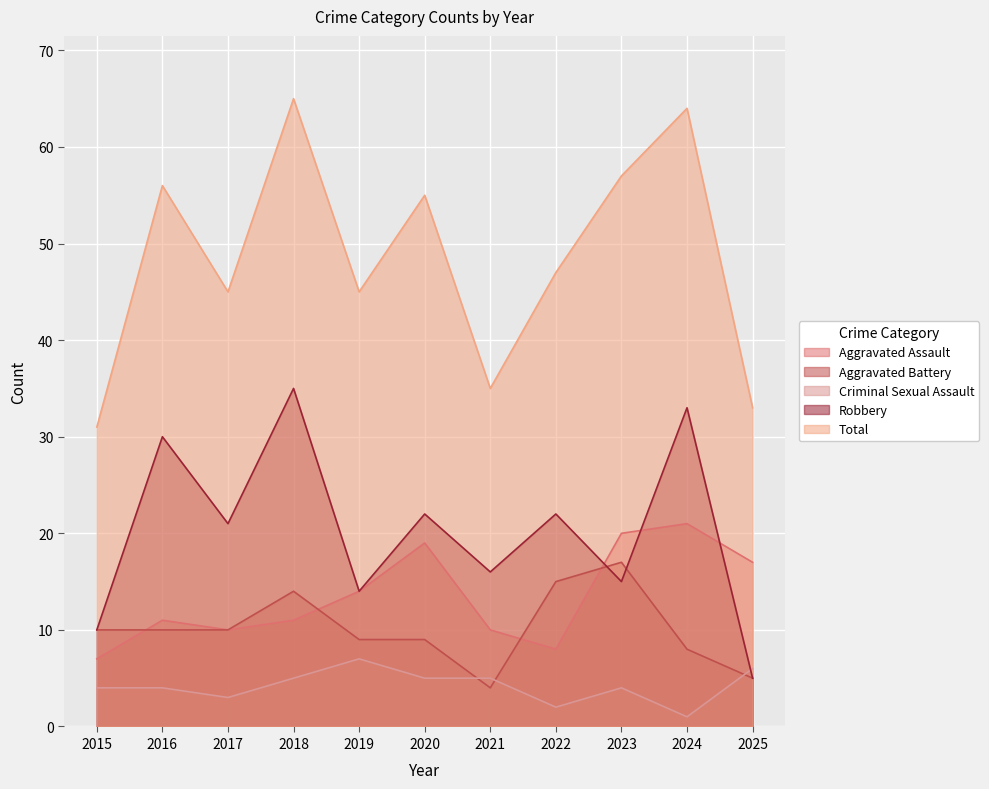

What is the approximate value of Aggravated Assault at 2015, to the nearest 10?

10